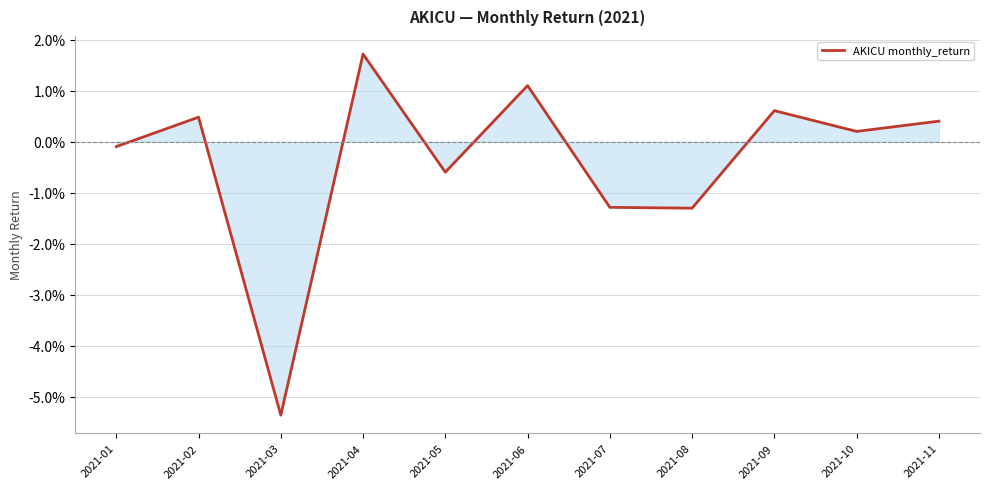

Where does the data first go above 0?

2021-02